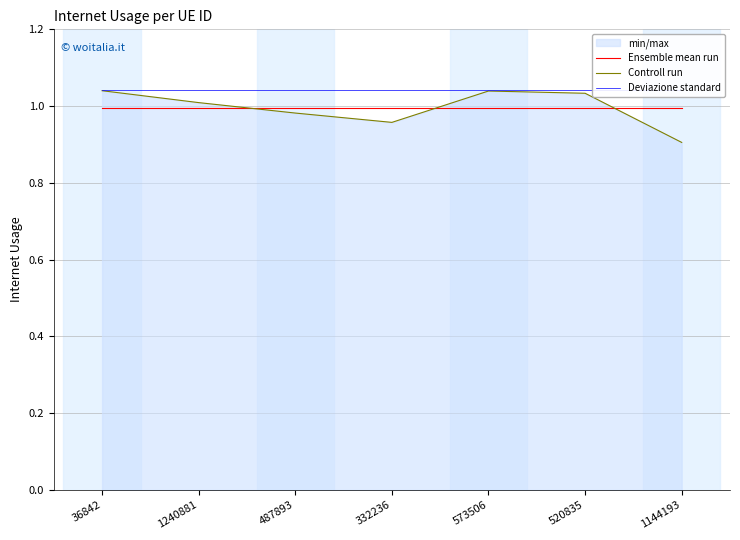

List the series in order of their peak value, highest first.

Deviazione standard, Controll run, Ensemble mean run